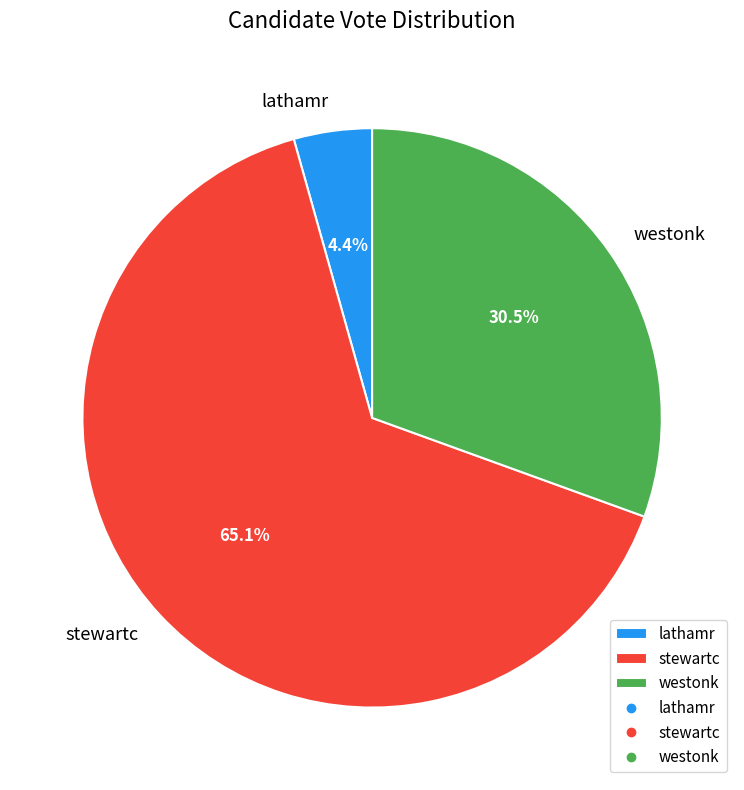

What is the smallest slice in the pie chart?

lathamr